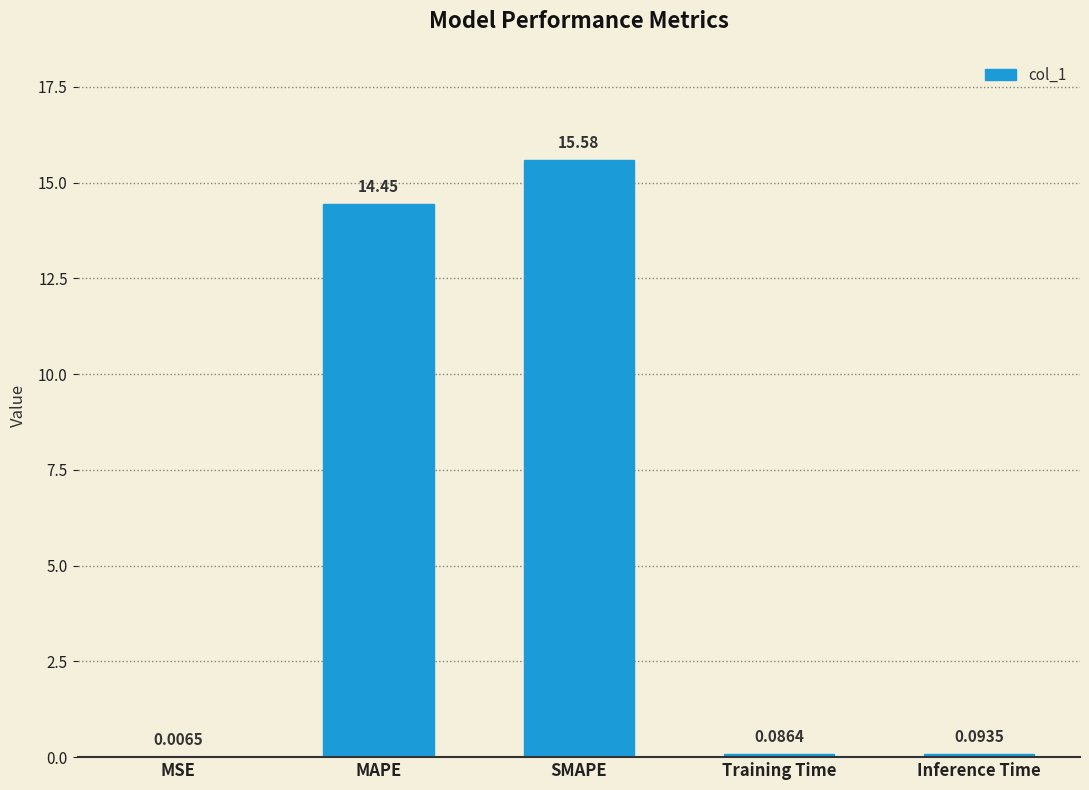

What is the approximate value at MAPE?

14.5